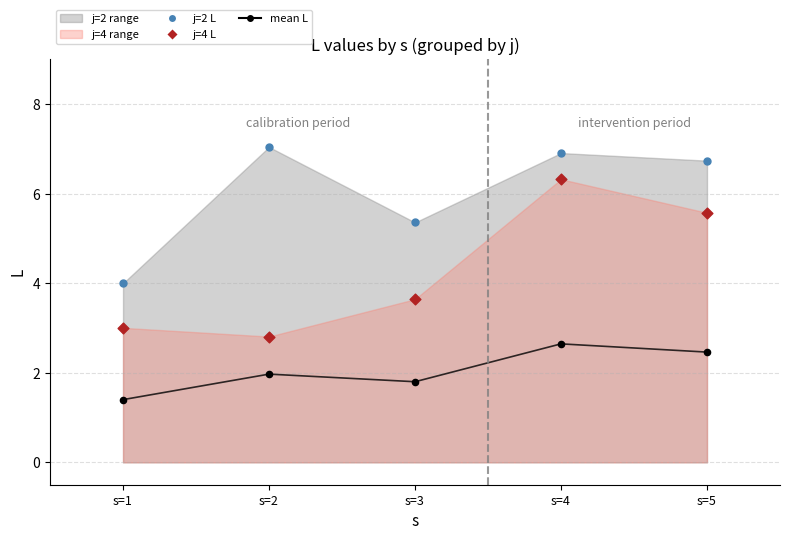

What is the total value across all series at s=3?

12.6